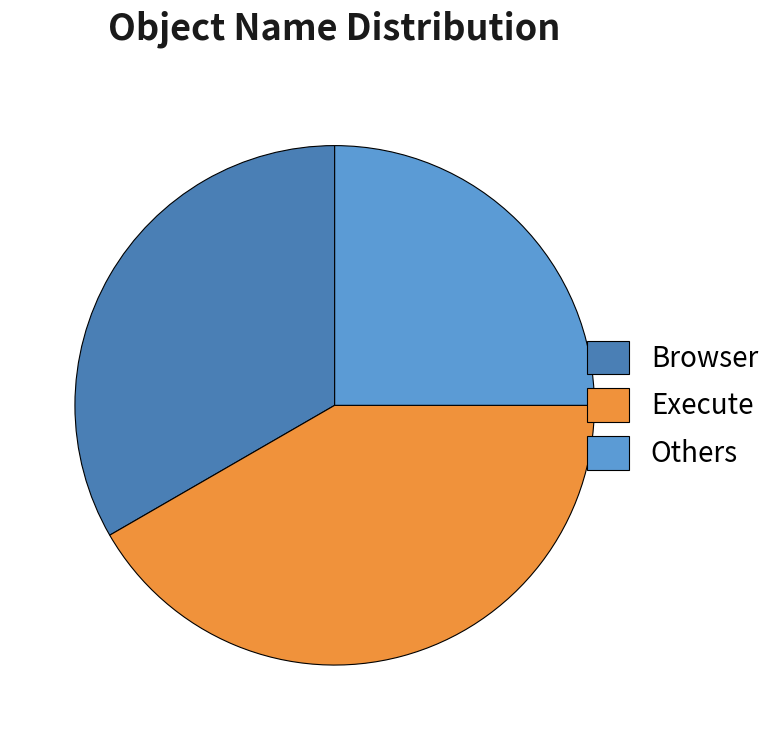

True or false: Browser accounts for 21% of the total.

False